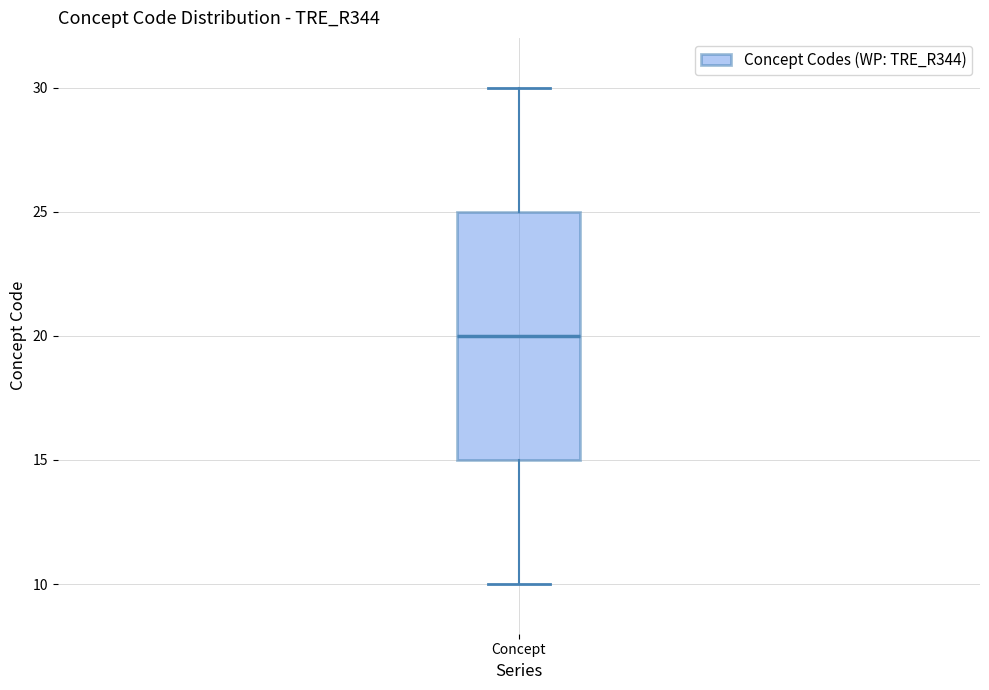

Transcribe this box plot: give where the median line is, the range the box spans, and where the two whiskers end, as read against the y-axis. The values are not printed on the chart, so give them approximately, as read against the axis.

median 20, box 15 to 25, whiskers 10 to 30